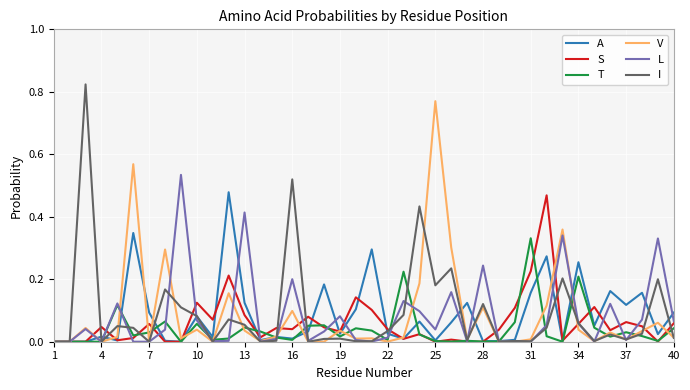

What are all the series names shown in the legend?

A, S, T, V, L, I